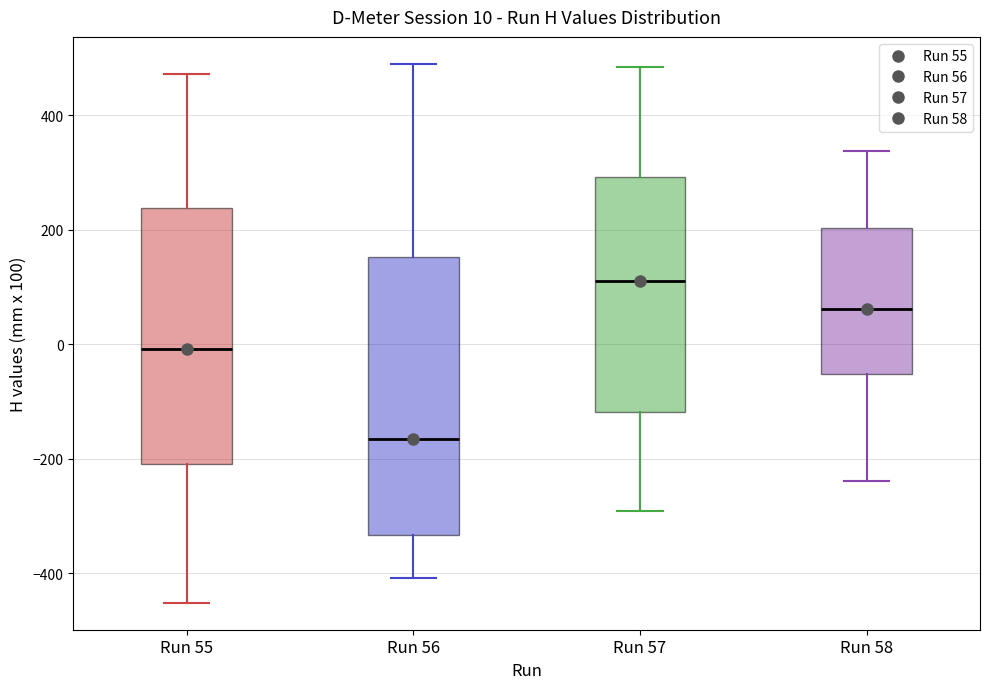

Which box's median line is the highest?

Run 57